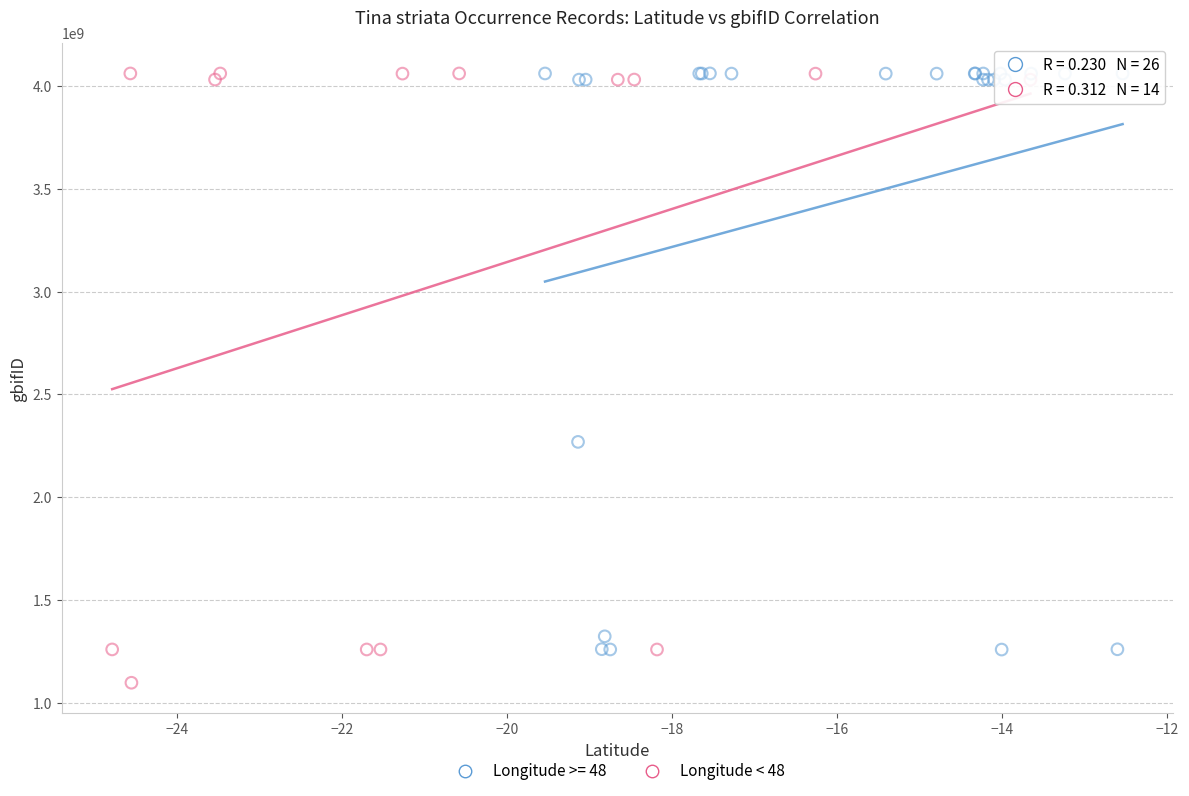

Which series reaches the minimum Y coordinate?

Longitude < 48